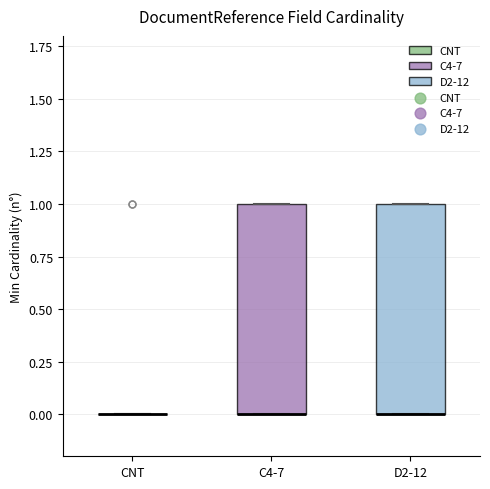

Reading left to right, transcribe this box plot: for each box, give where its median line is, the range the box spans, and where its two whiskers end, as read against the y-axis. The values are not printed on the chart, so give them approximately, as read against the axis.

CNT: box collapsed to a line at 0, whiskers 0 to 0
C4-7: median 0 (drawn on the box's lower edge), box 0 to 1, whiskers 0 to 1
D2-12: median 0 (drawn on the box's lower edge), box 0 to 1, whiskers 0 to 1